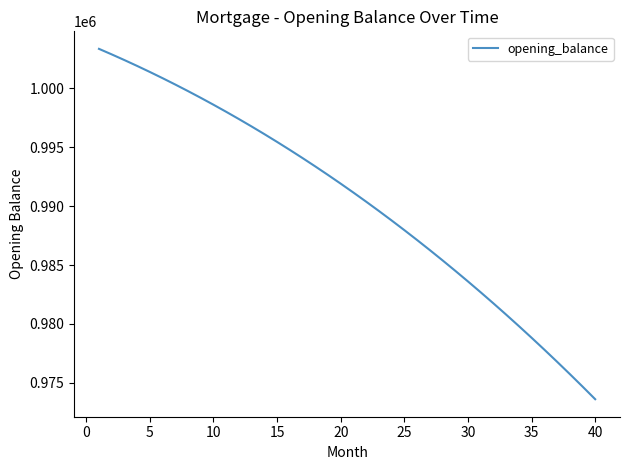

What is the smallest value displayed?

973617.2